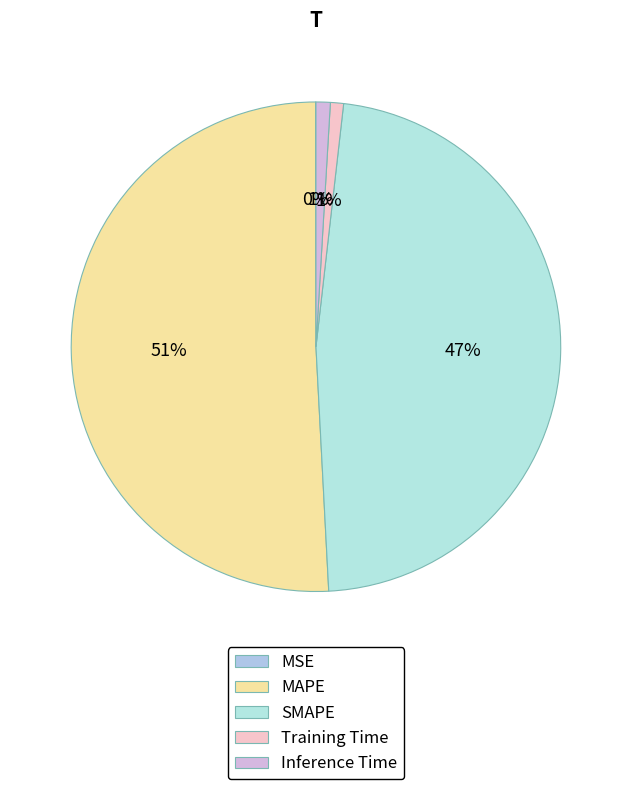

Combined, do Training Time and SMAPE account for over 50%?

No